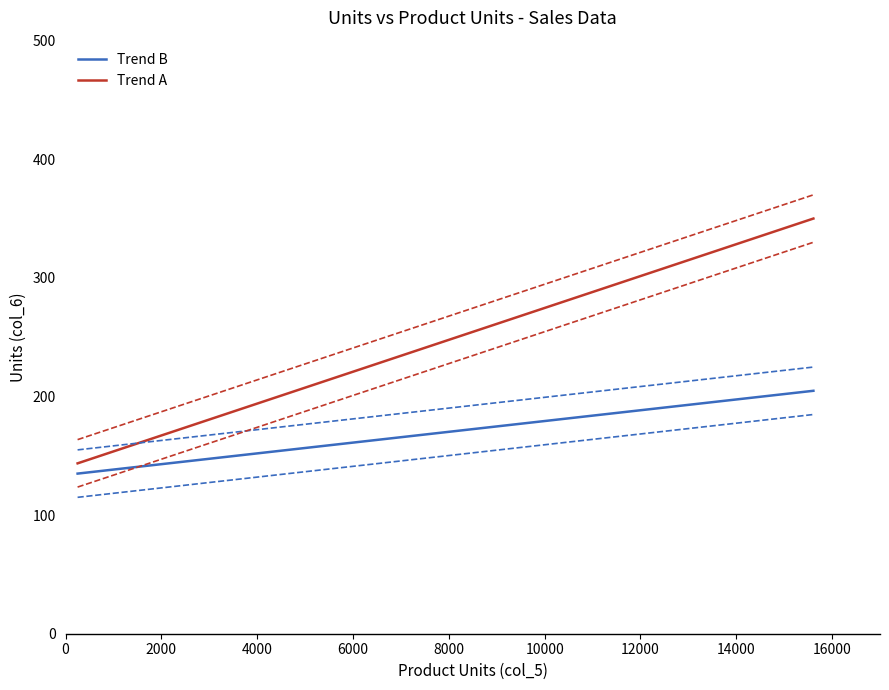

The chart shows a value of 149 at 3. True or false?

False